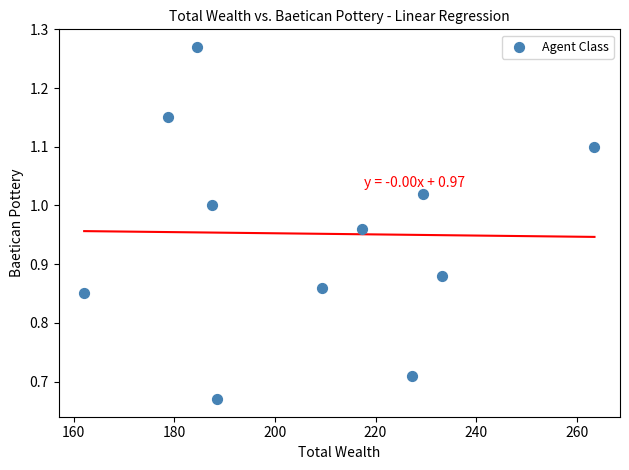

What is the range of Y values (max minus min)?

0.6